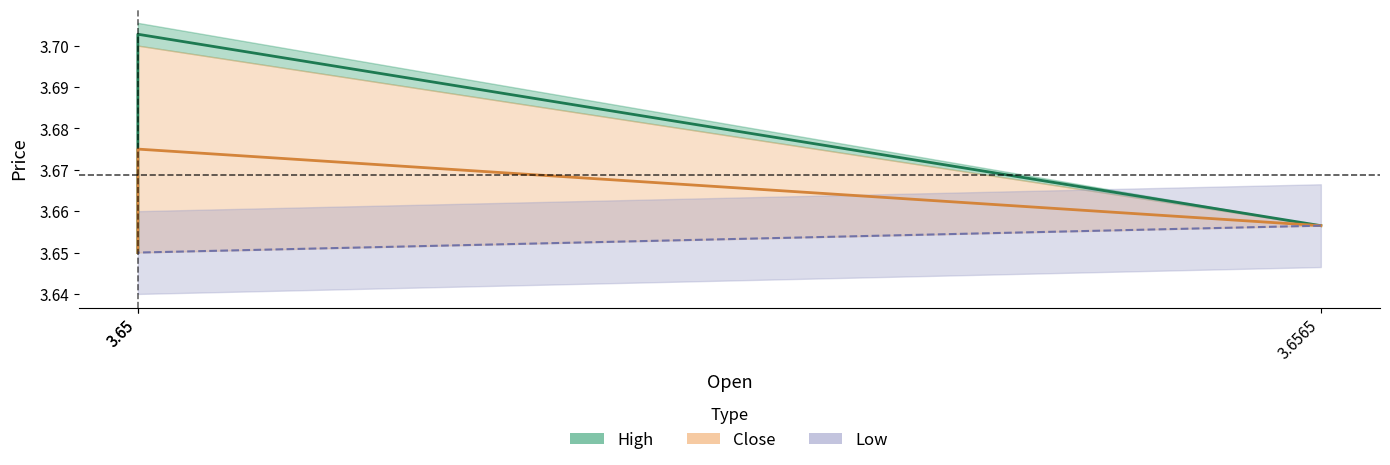

Does the chart have visible grid lines?

No